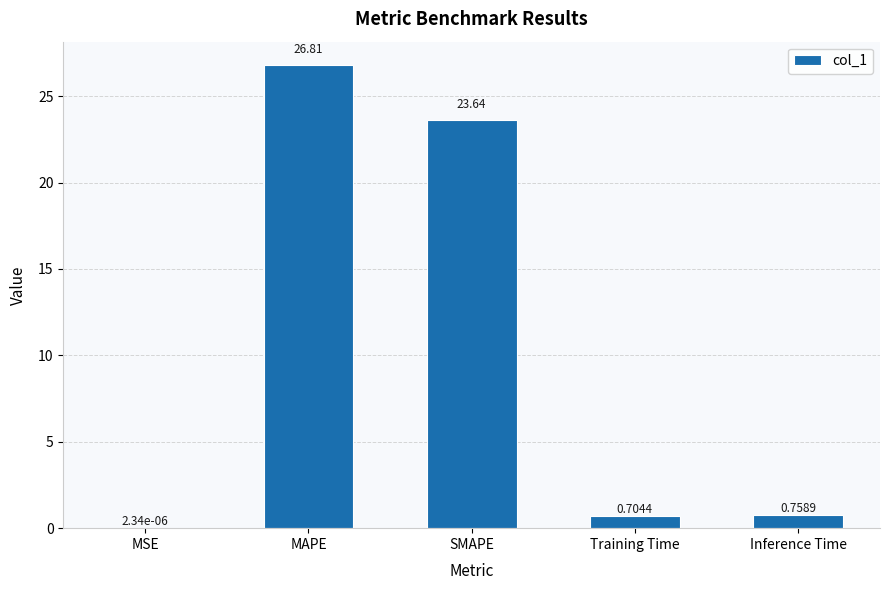

At which label is the value closest to 13?

SMAPE